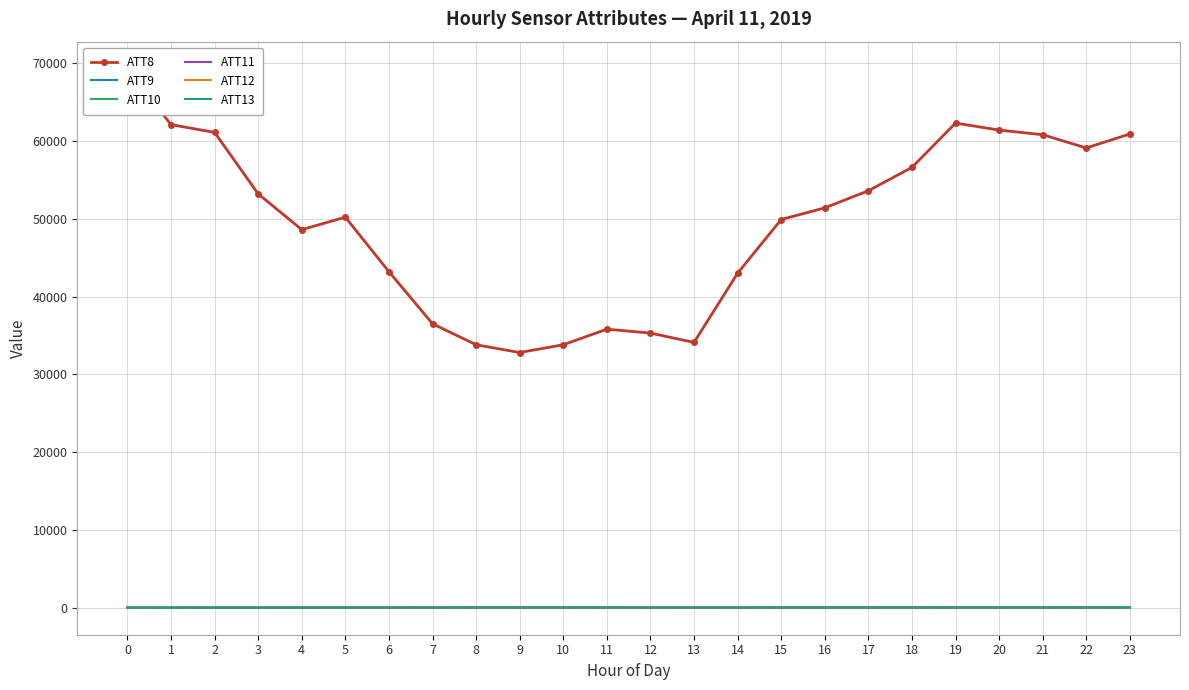

Rank the series by their maximum value, from highest to lowest.

ATT8, ATT10, ATT12, ATT9, ATT13, ATT11